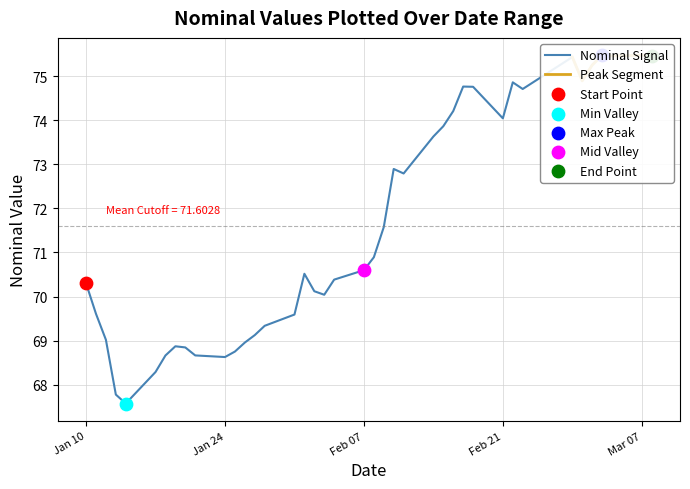

What is the change in value from 2023-02-01 to 2023-02-15?

+3.3